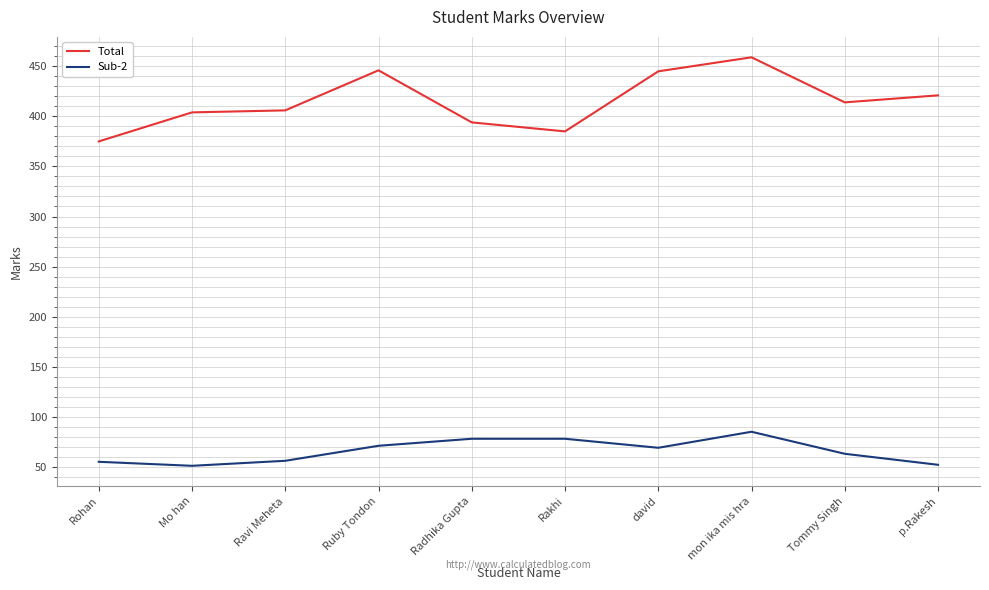

Which series has the largest total across all categories?

Total